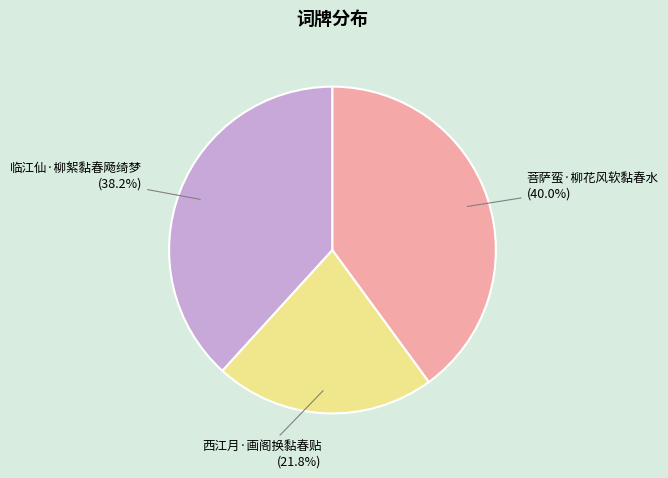

What percentage is the 西江月·画阁换黏春贴 slice, to the nearest percent?

22%